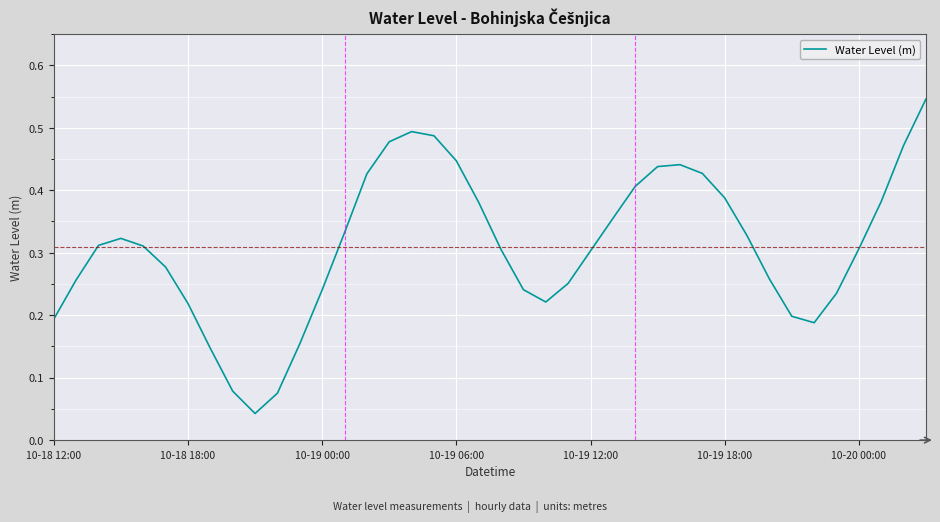

Is this an area chart (filled region under the line)?

No